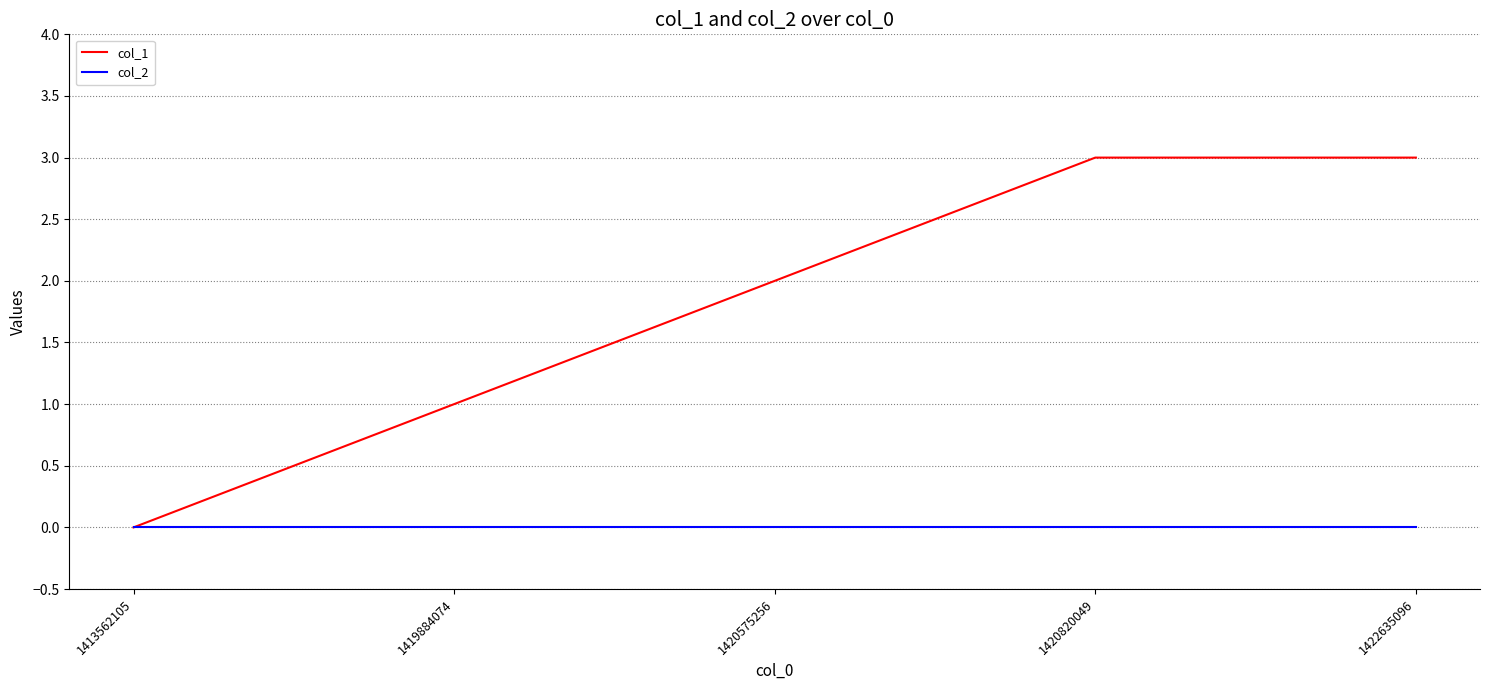

Which series has the largest total across all categories?

col_1